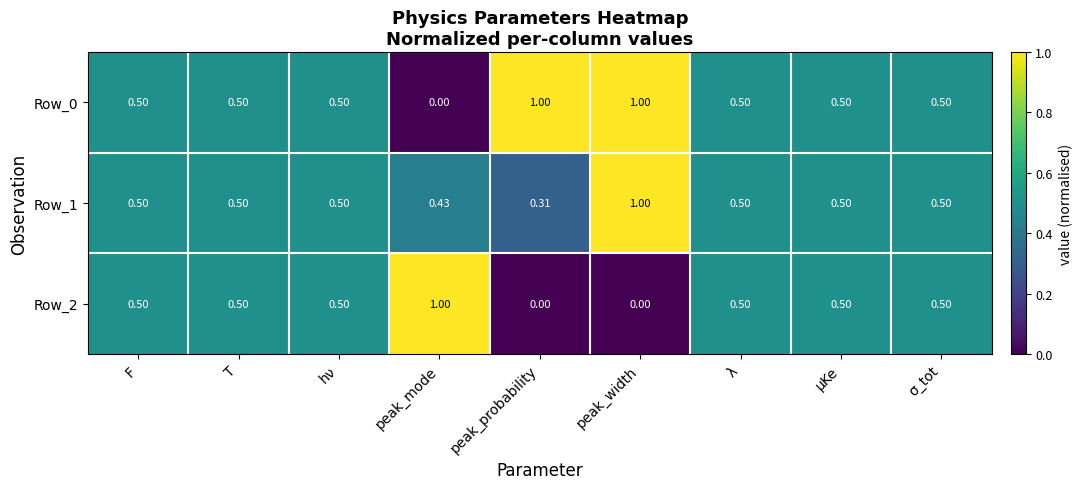

At how many categories does at least one series exceed 0?

9